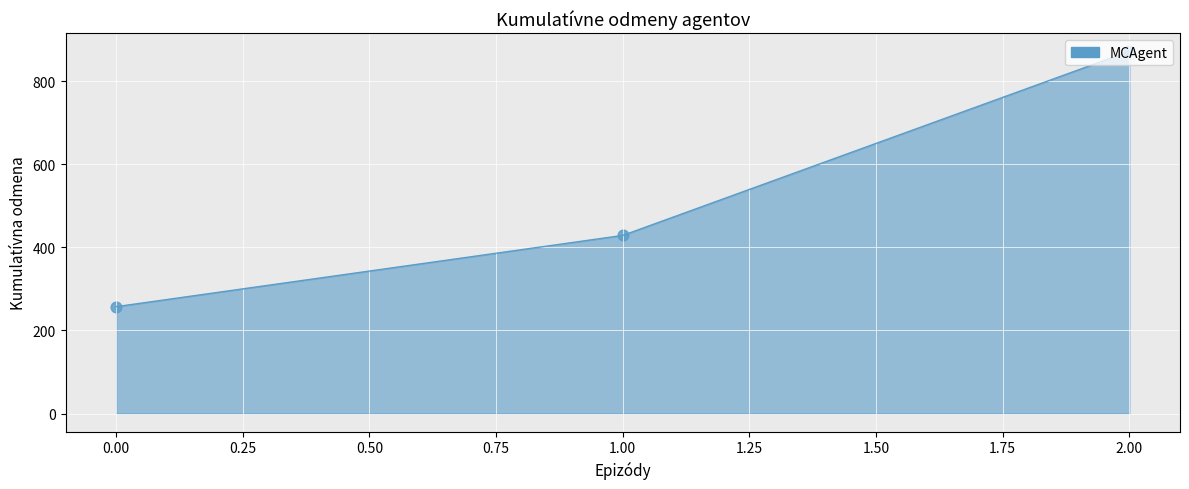

What is the ratio of the value at 1.00 to the value at 2.00?

0.5